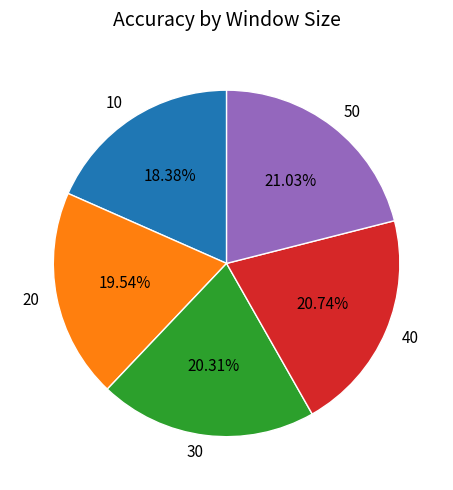

Between 20 and 10, which is larger?

20